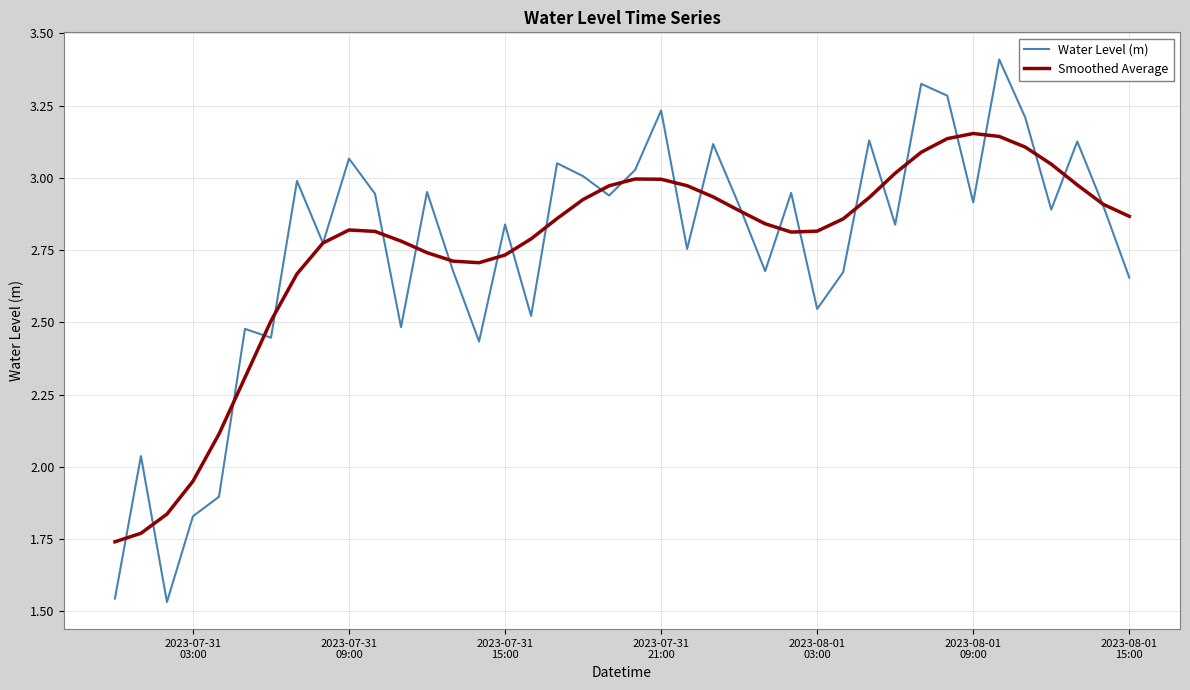

Which series has the largest range (max minus min)?

Water Level (m)